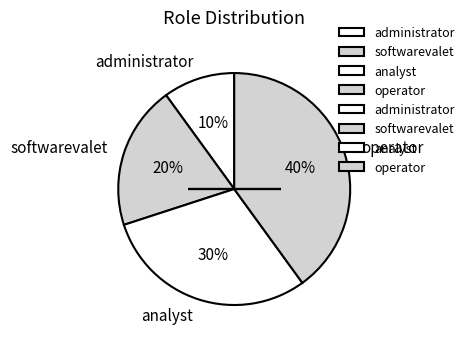

Rank the categories by value from highest to lowest.

operator, analyst, softwarevalet, administrator